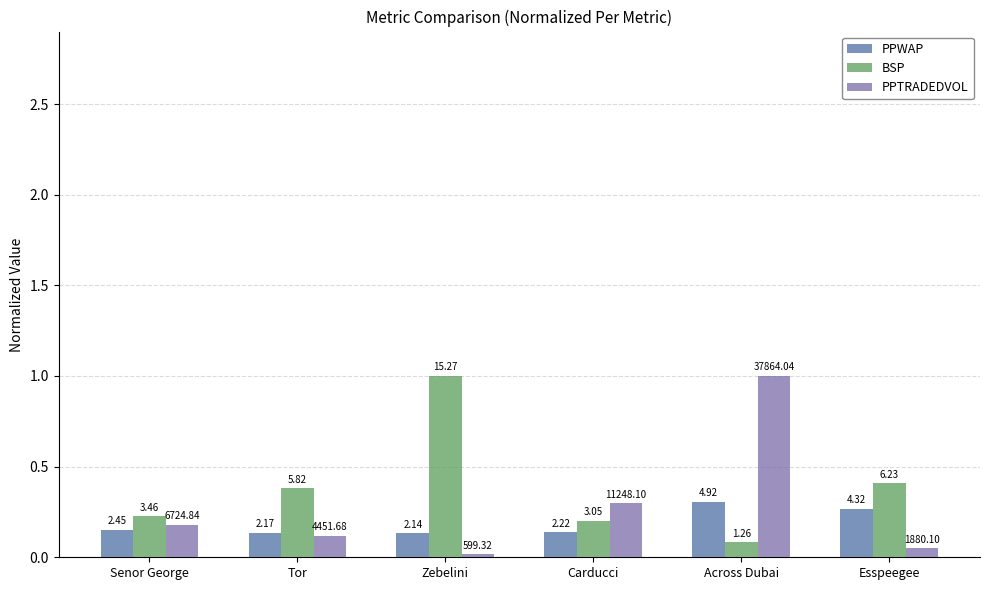

Which series has the widest spread of values?

PPTRADEDVOL